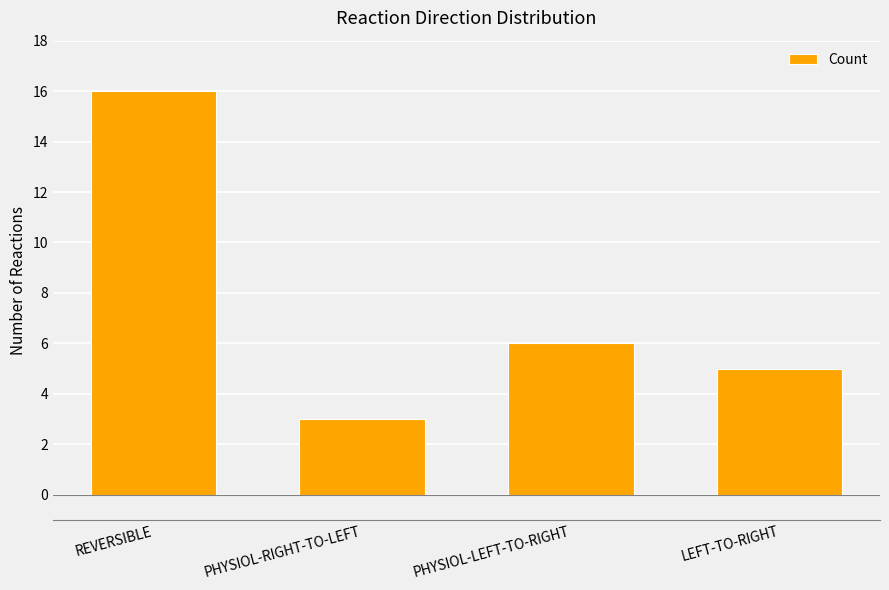

True or false: the data shows 6 at PHYSIOL-LEFT-TO-RIGHT.

True